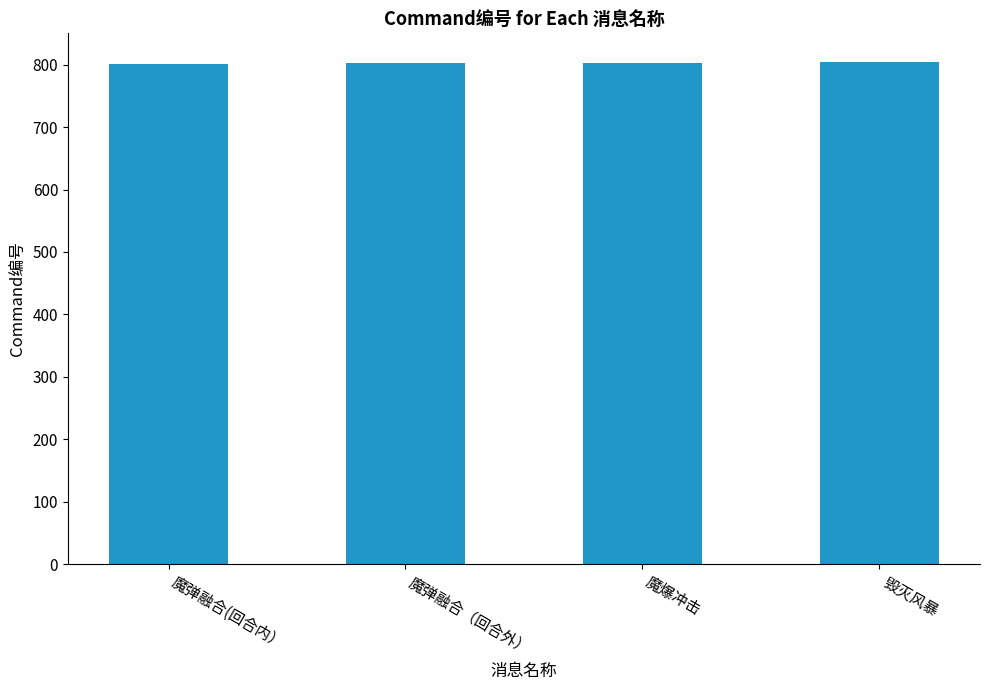

True or false: the data shows 804 at 毁灭风暴.

True